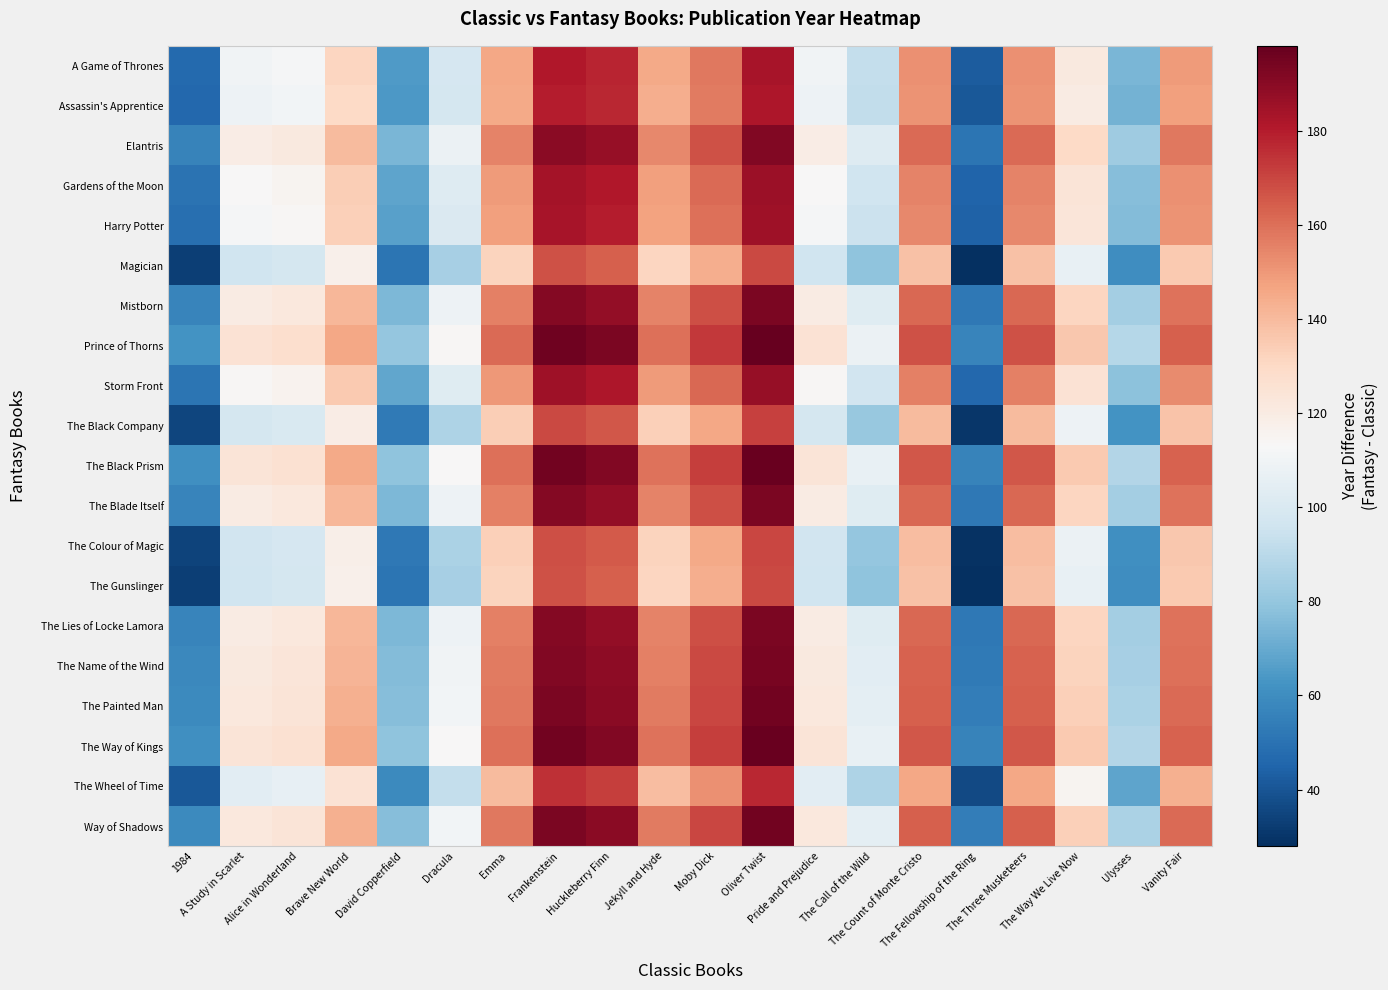

Which series has the largest total across all categories?

Prince of Thorns